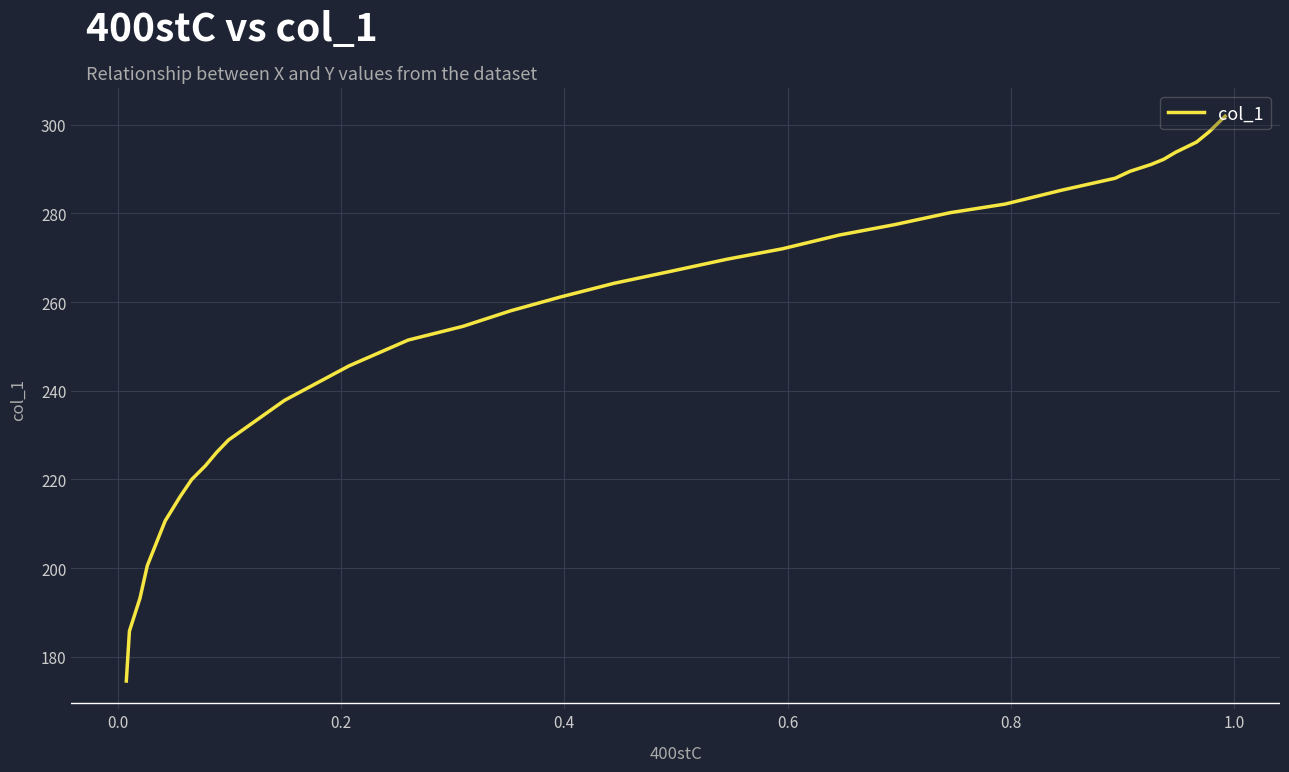

Does the chart display data point markers on the line(s)?

No